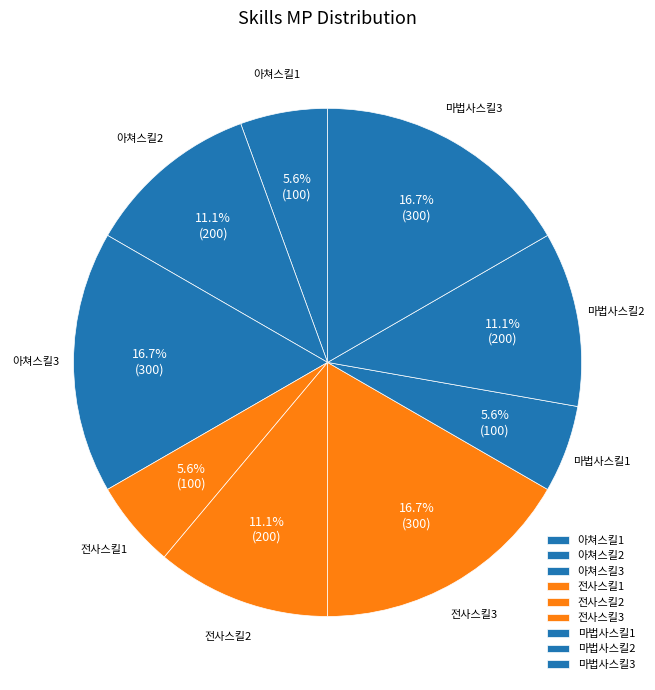

How many segments does this pie chart have?

9